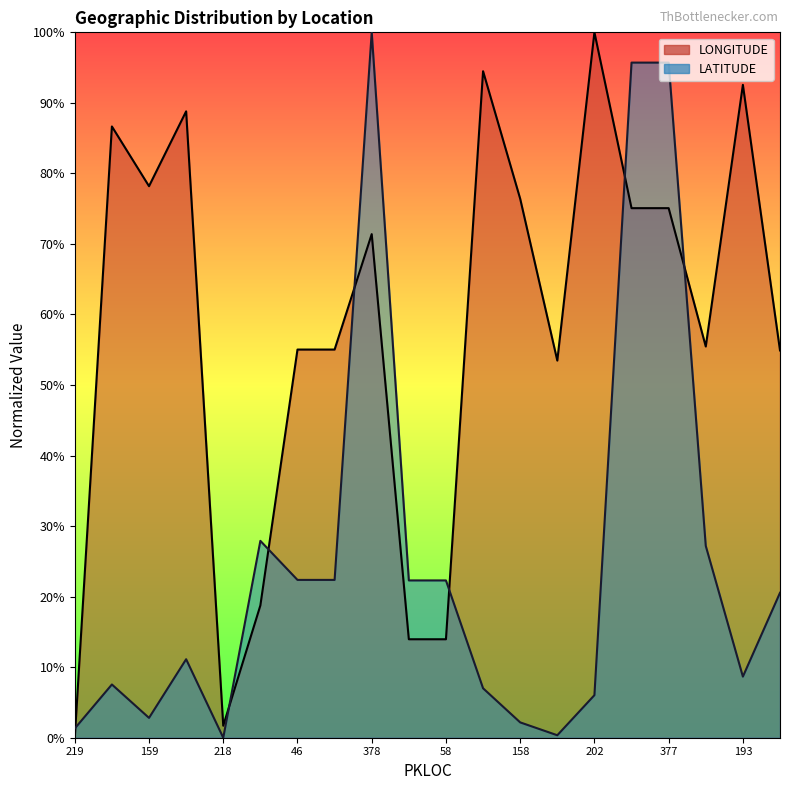

What is the difference between the LATITUDE values at 159 and 377?

92.9